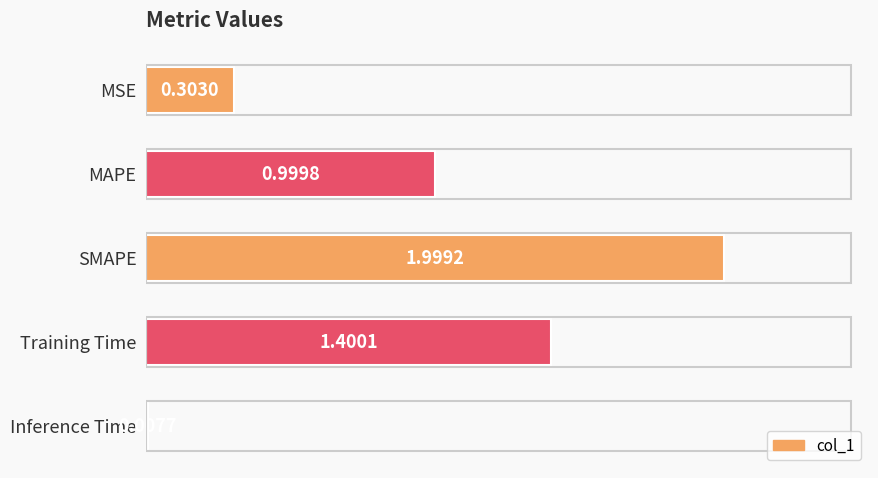

At which category does the chart reach its minimum across all series?

Inference Time